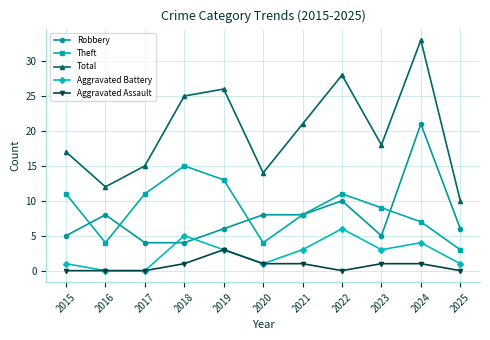

List the labels in order of Total value, smallest first.

2025, 2016, 2020, 2017, 2015, 2023, 2021, 2018, 2019, 2022, 2024